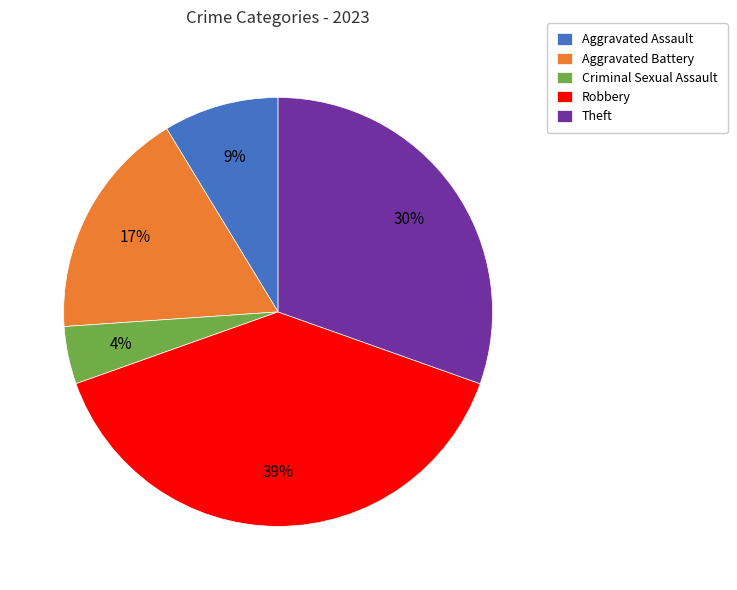

To the nearest percent, what is the difference between the largest and smallest slice percentages?

35%